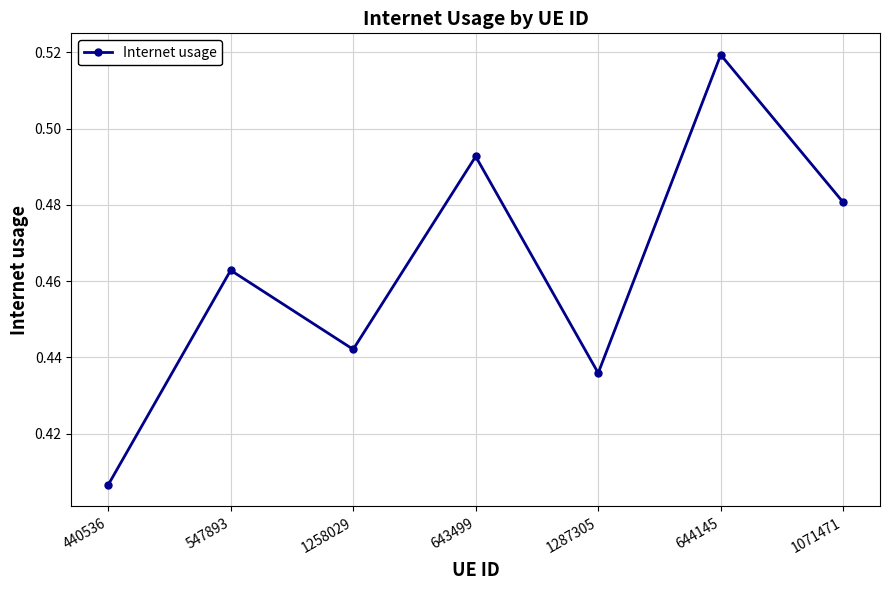

Which label corresponds to the smallest value in the chart?

440536